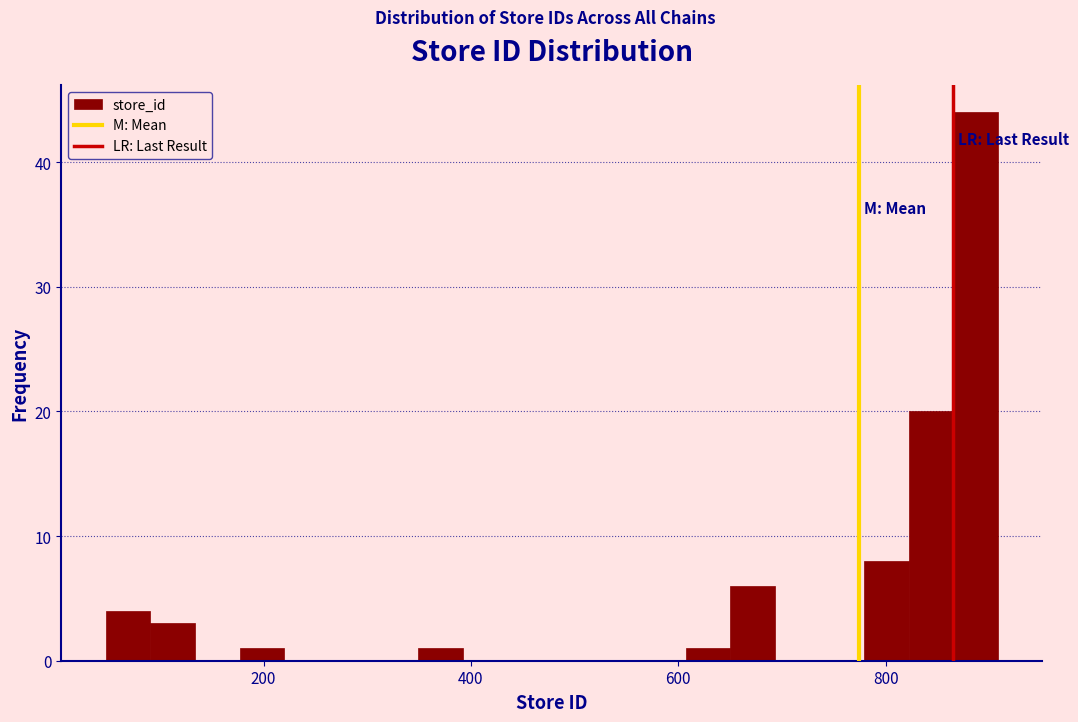

Read against the x-axis, roughly where is the centre of the tallest bar?

880